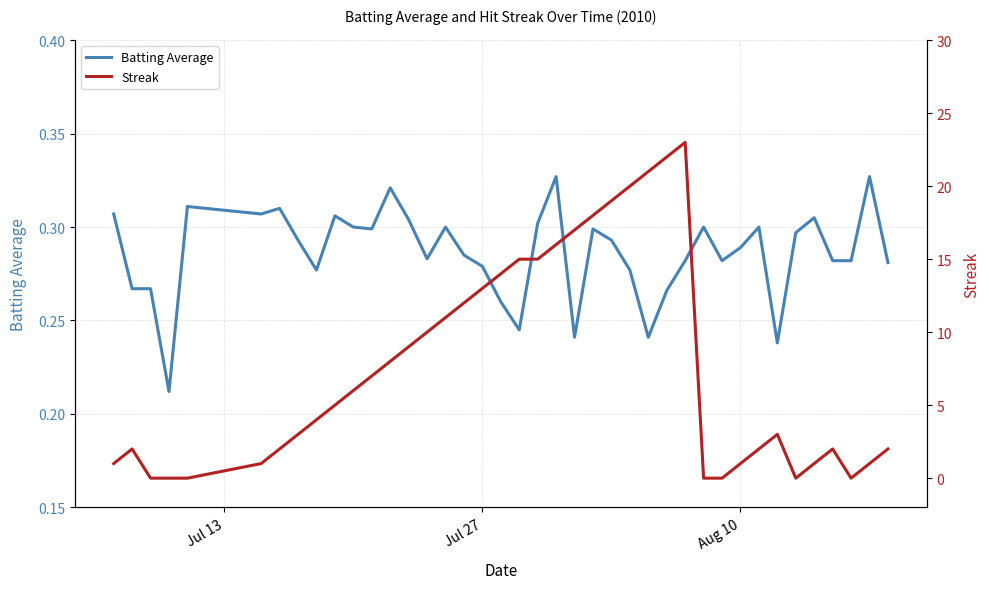

The value of Batting Average at Jul 27 is 0.1. True or false?

False